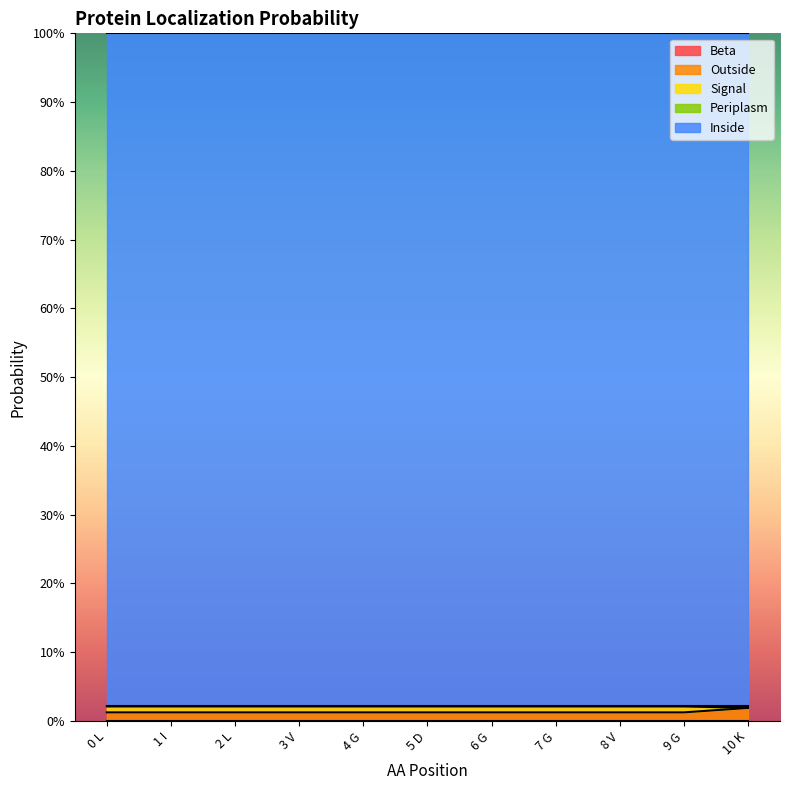

Reading left to right, extract all data points from this chart.

Beta: 0 L=0.0	1 I=0.0	2 L=0.0	3 V=0.0	4 G=0.0	5 D=0.0	6 G=0.0	7 G=0.0	8 V=0.0	9 G=0.0	10 K=0.0
Outside: 0 L=0.0	1 I=0.0	2 L=0.0	3 V=0.0	4 G=0.0	5 D=0.0	6 G=0.0	7 G=0.0	8 V=0.0	9 G=0.0	10 K=0.0
Signal: 0 L=0.0	1 I=0.0	2 L=0.0	3 V=0.0	4 G=0.0	5 D=0.0	6 G=0.0	7 G=0.0	8 V=0.0	9 G=0.0	10 K=0.0
Periplasm: 0 L=0.0	1 I=0.0	2 L=0.0	3 V=0.0	4 G=0.0	5 D=0.0	6 G=0.0	7 G=0.0	8 V=0.0	9 G=0.0	10 K=0.0
Inside: 0 L=1.0	1 I=1.0	2 L=1.0	3 V=1.0	4 G=1.0	5 D=1.0	6 G=1.0	7 G=1.0	8 V=1.0	9 G=1.0	10 K=1.0